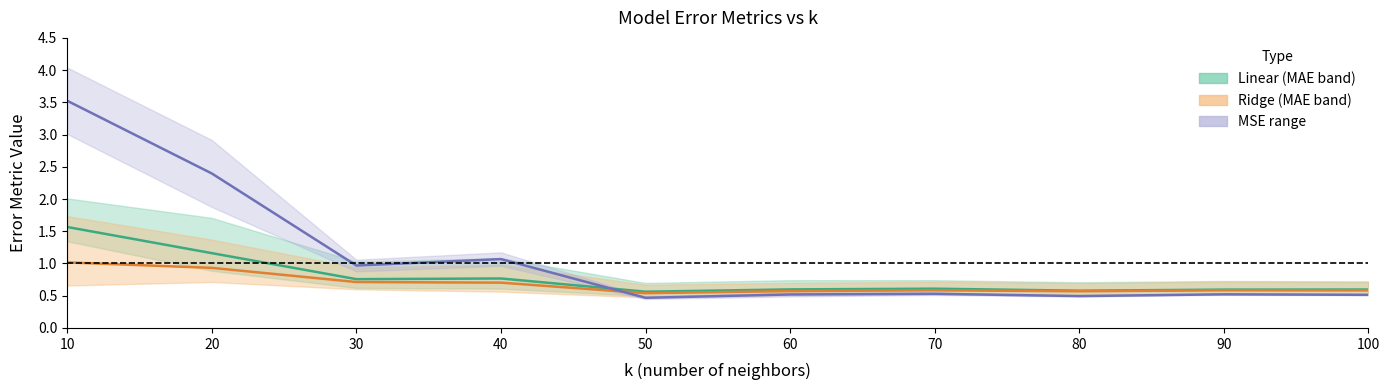

True or false: MSE midpoint and Ridge MAE cross at least once.

True